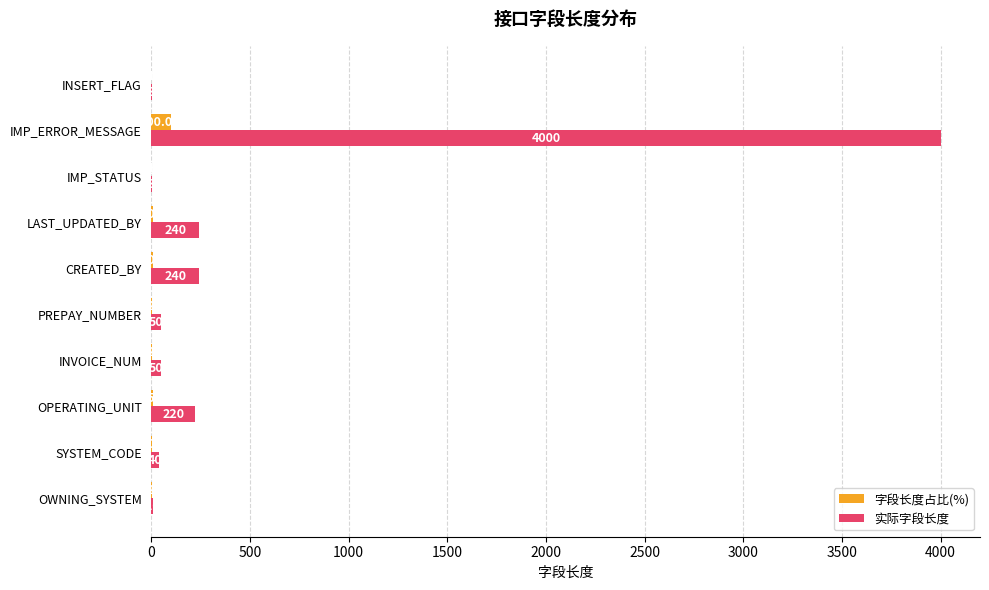

What is the greatest value displayed?

4000.0